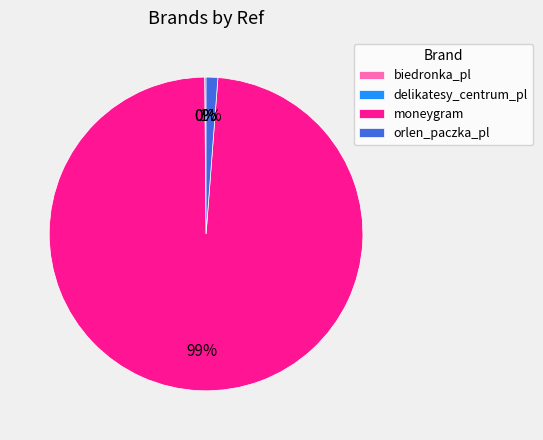

What is the largest slice in the pie chart?

moneygram